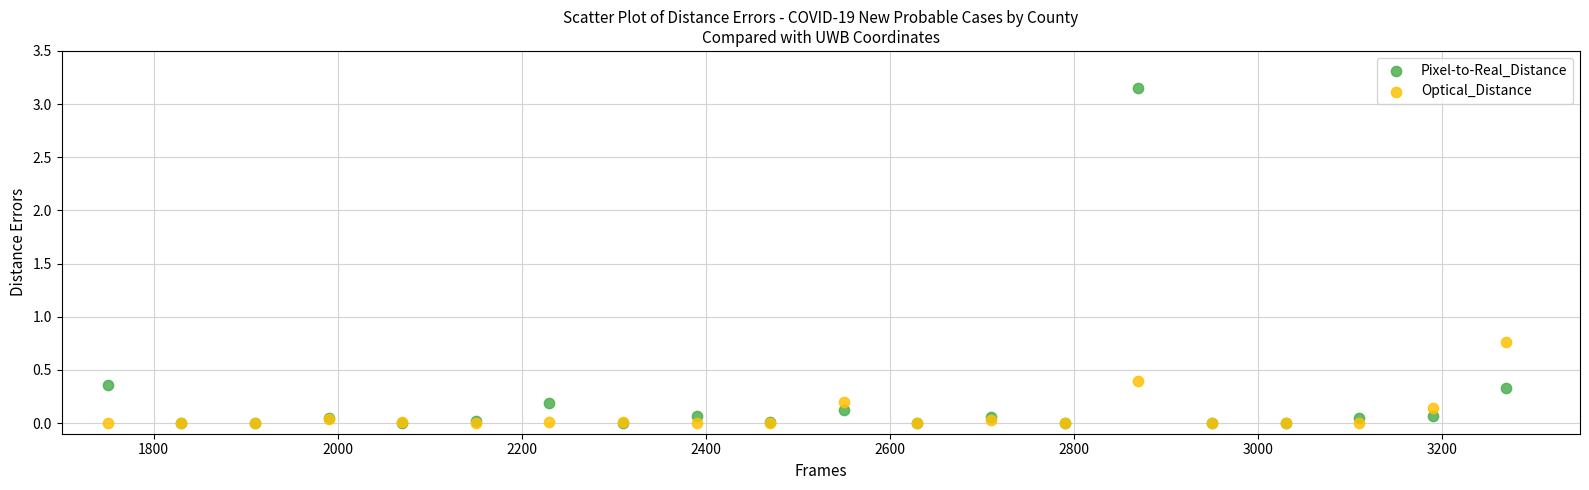

Which series has the widest spread of Y values?

Pixel-to-Real_Distance